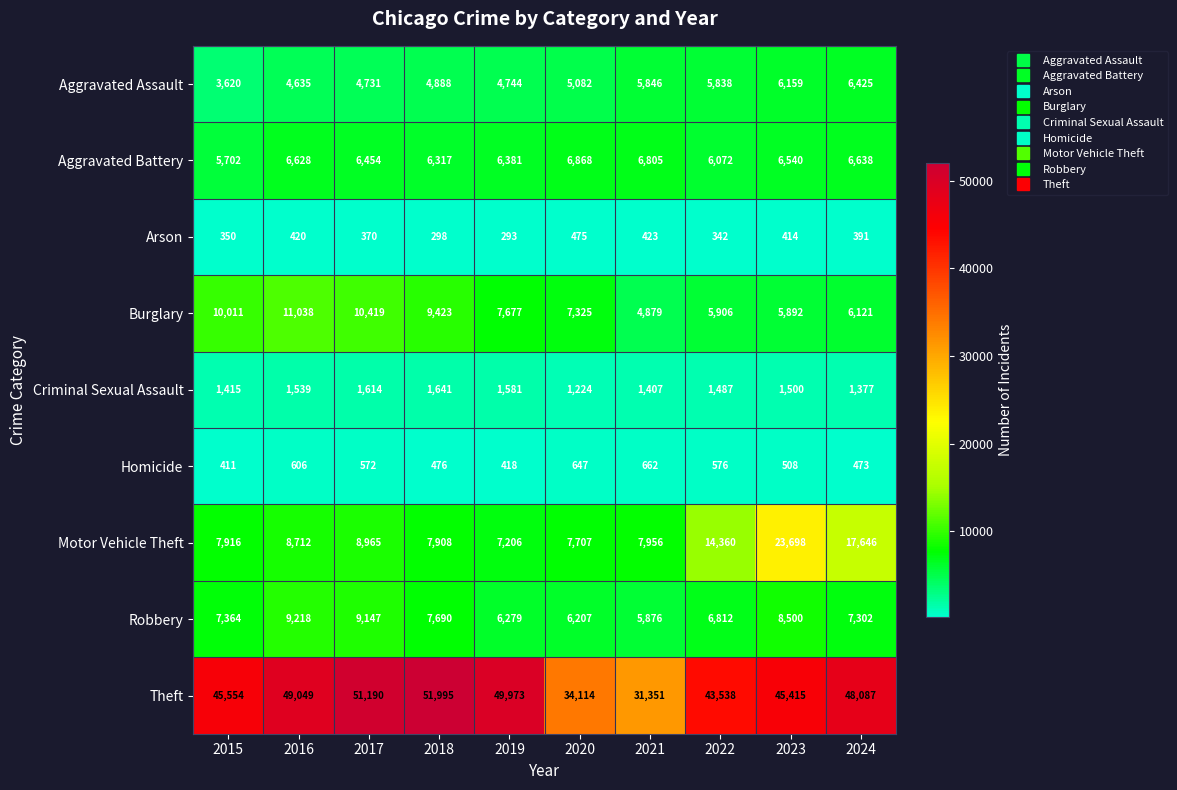

Which series changed the most between 2017 and 2024?

Motor Vehicle Theft